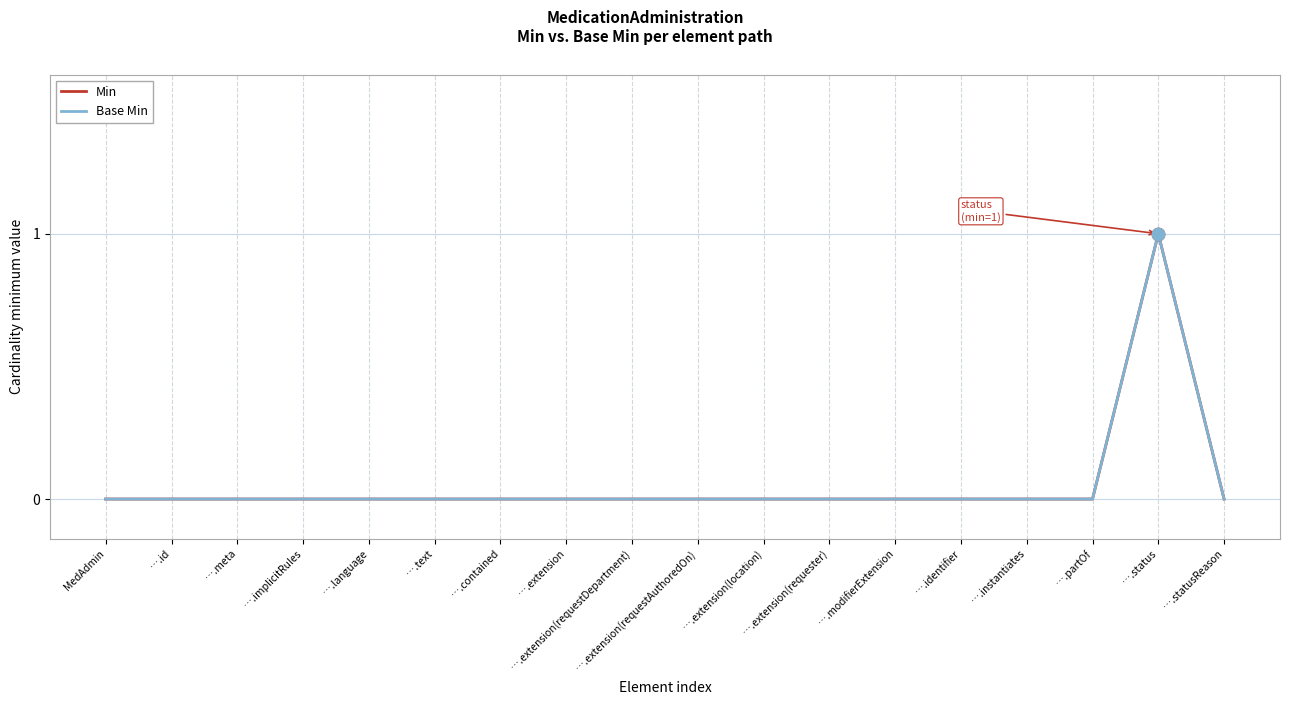

Does the chart have visible grid lines?

Yes